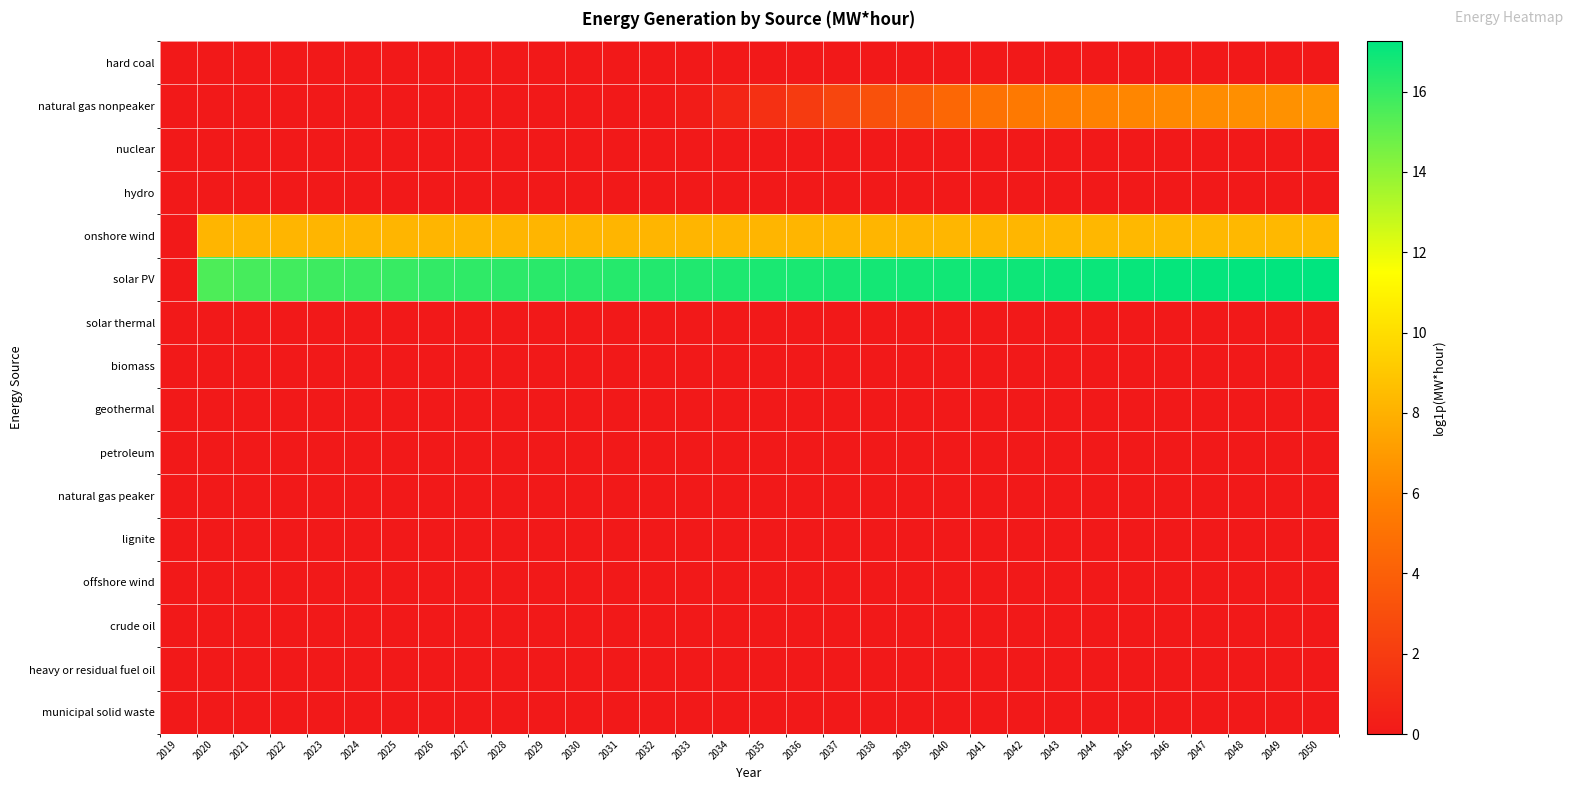

Rank the series at 2032 from highest to lowest value.

solar PV, onshore wind, hard coal, natural gas nonpeaker, nuclear, hydro, solar thermal, biomass, geothermal, petroleum, natural gas peaker, lignite, offshore wind, crude oil, heavy or residual fuel oil, municipal solid waste